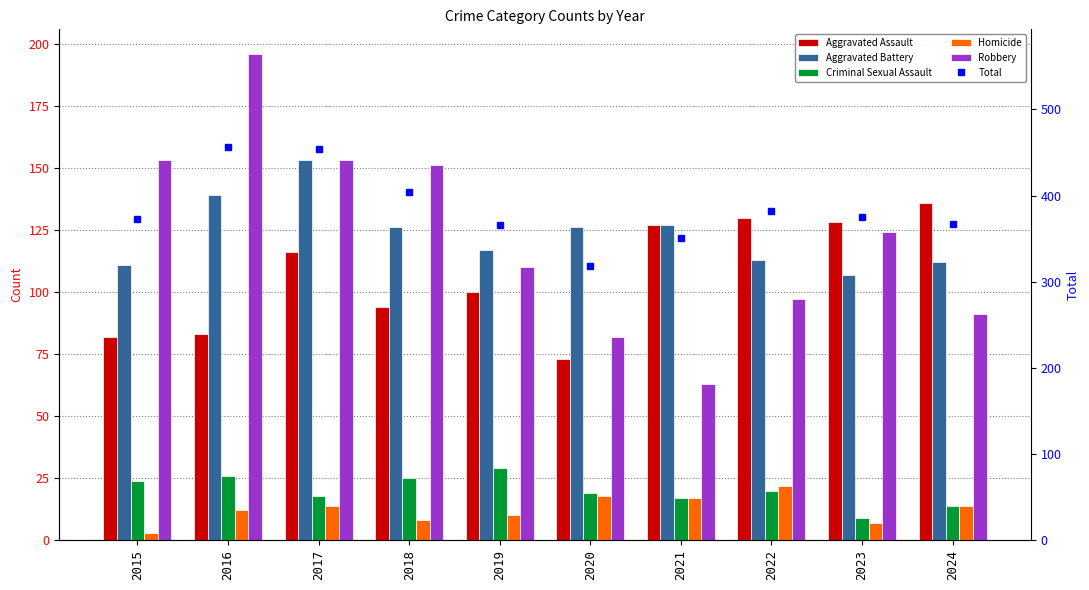

Reading left to right, transcribe all the data shown in this chart.

Aggravated Assault: 82	83	116	94	100	73	127	130	128	136
Aggravated Battery: 111	139	153	126	117	126	127	113	107	112
Criminal Sexual Assault: 24	26	18	25	29	19	17	20	9	14
Homicide: 3	12	14	8	10	18	17	22	7	14
Robbery: 153	196	153	151	110	82	63	97	124	91
Total: 373	456	454	404	366	318	351	382	375	367